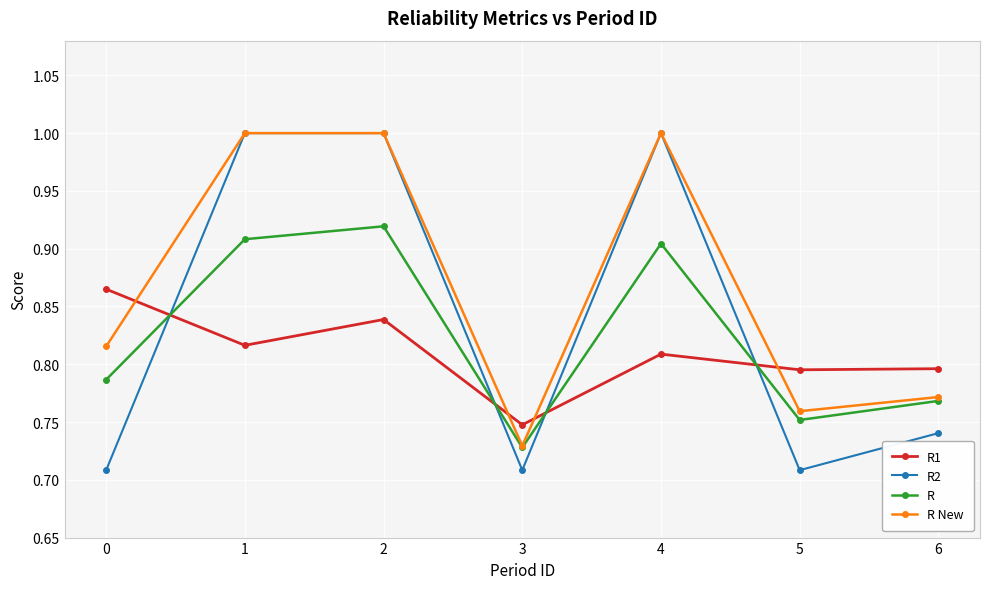

What is the sum of all R New values?

6.1